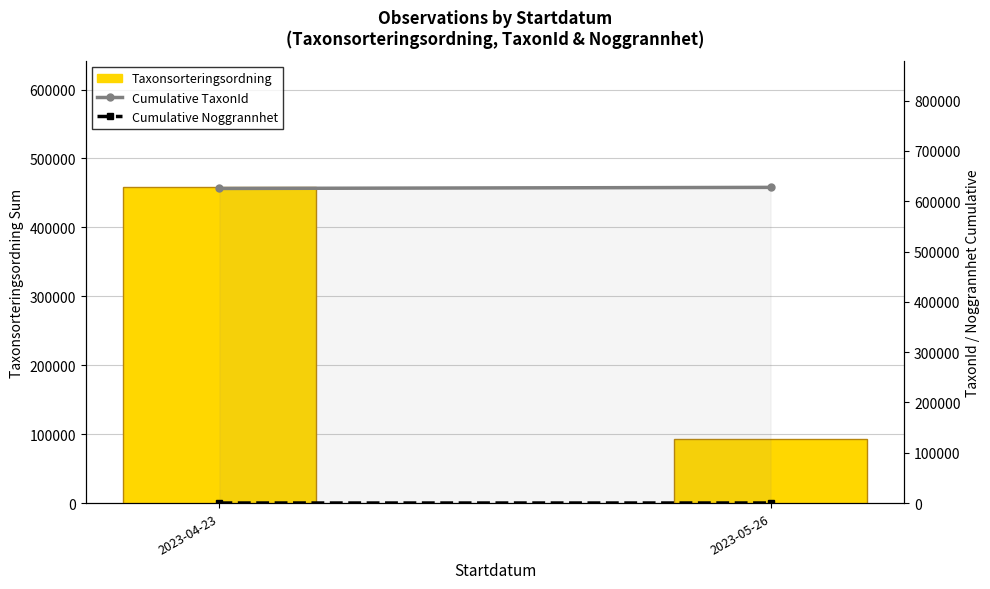

How many data points does each series have?

2